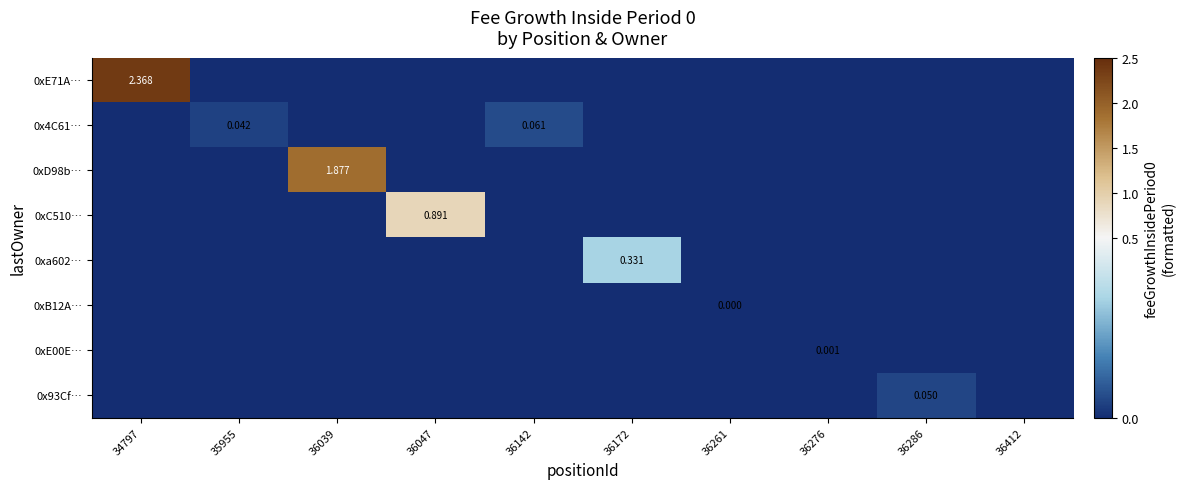

The value of 0x93Cf… at 36047 is -0.0. True or false?

False